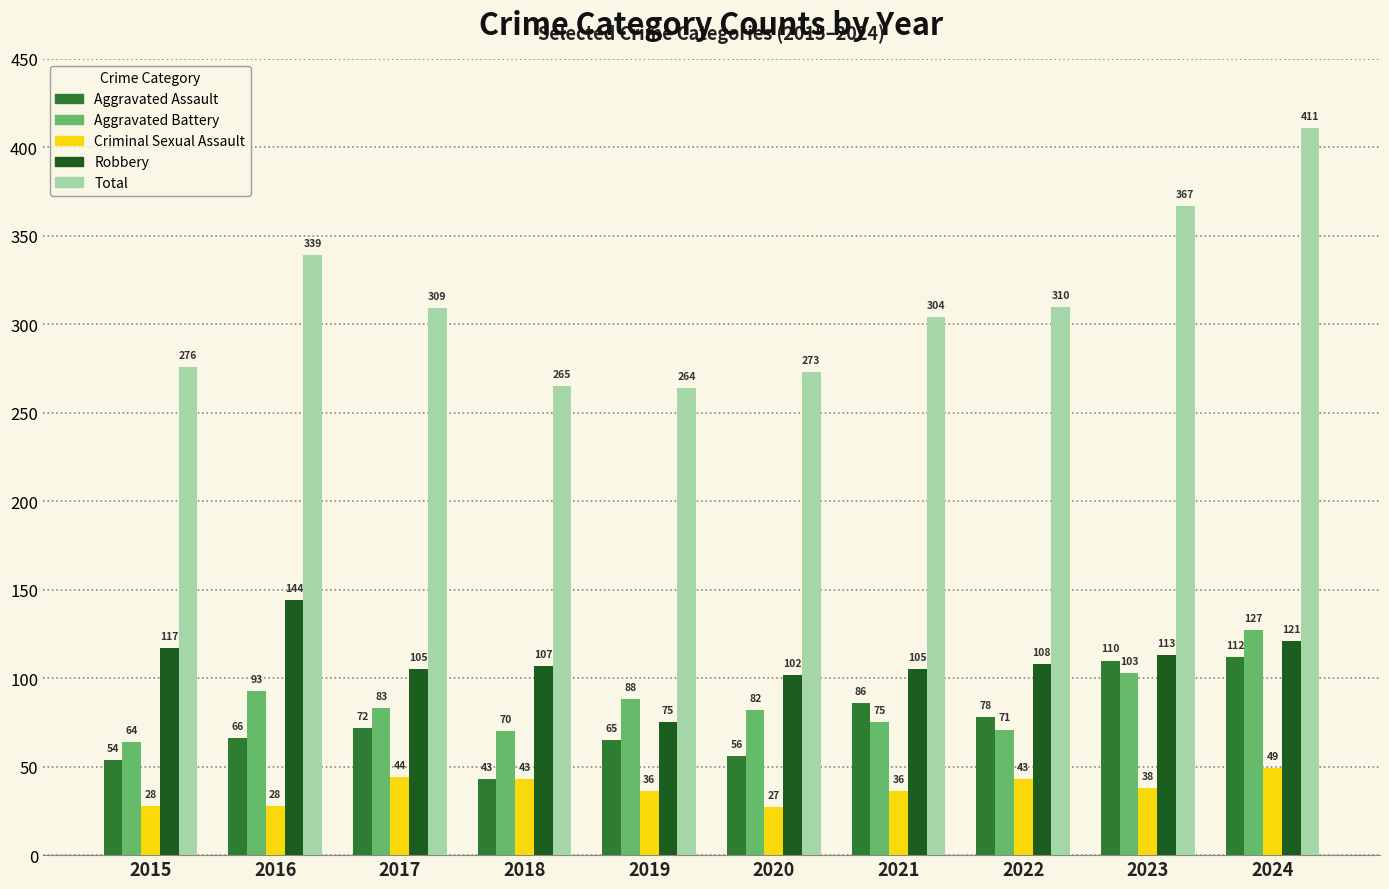

Which series has the largest total across all categories?

Total